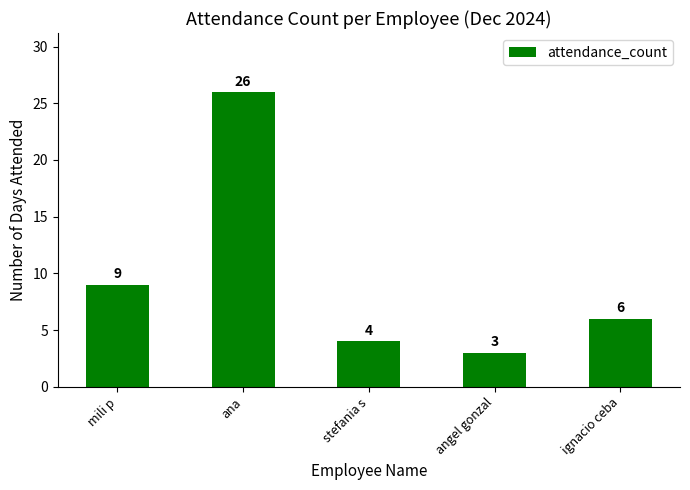

What is the ratio of the value at angel gonzal to the value at ignacio ceba?

0.5